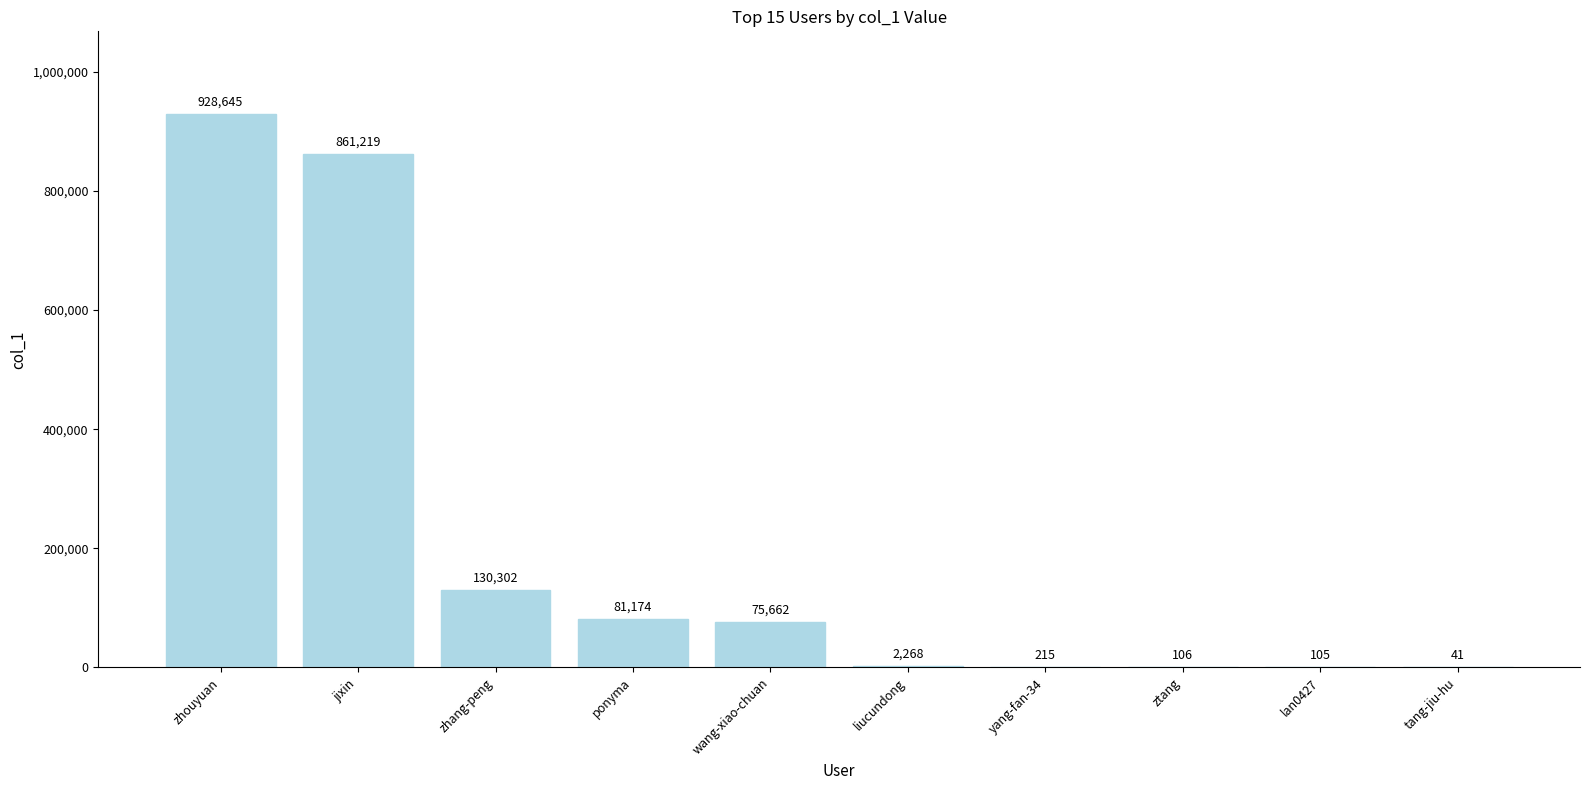

What is the sum of the values at ponyma and zhang-peng?

211476